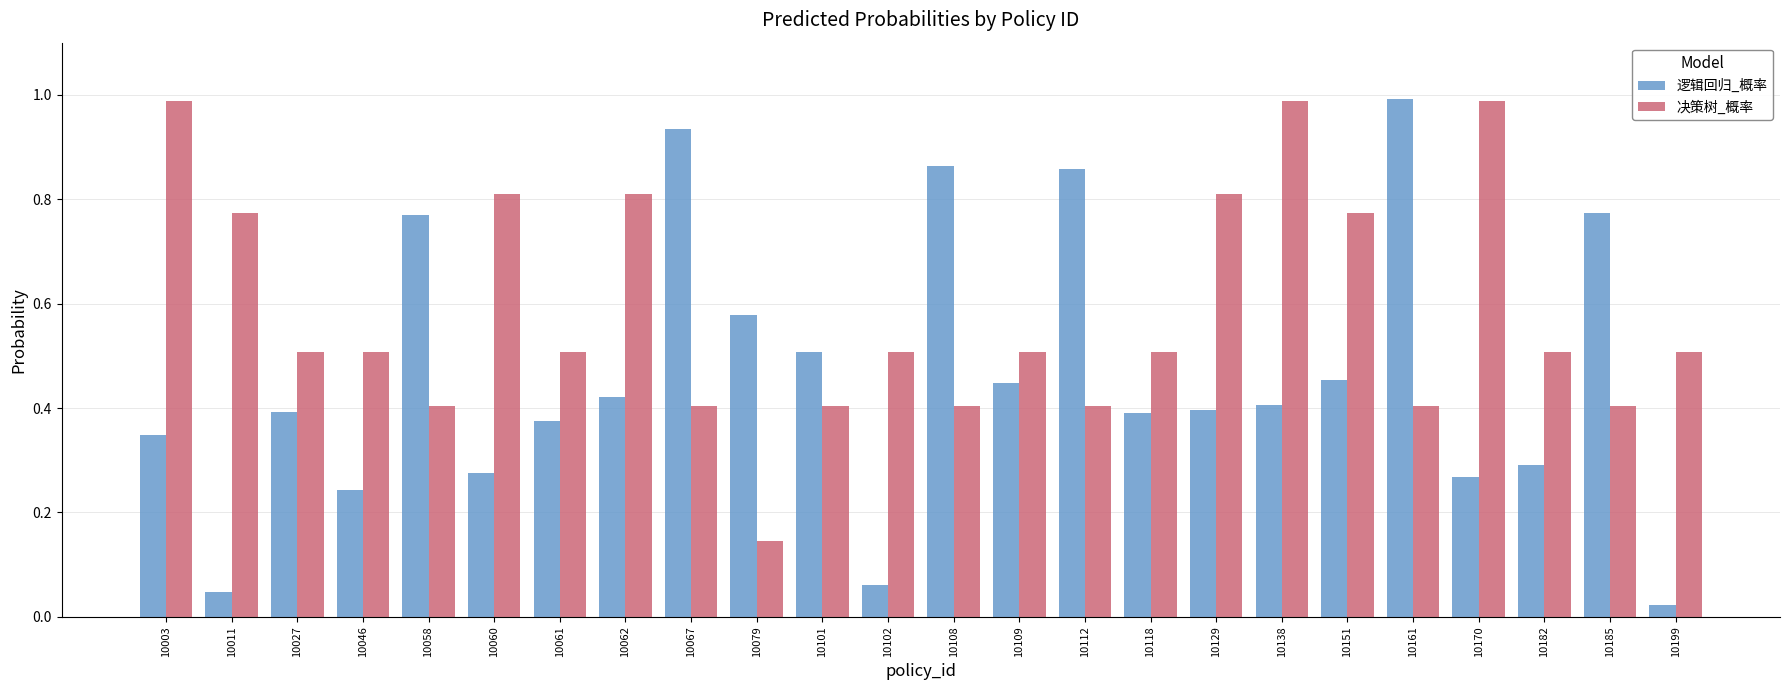

At which label is 决策树_概率 closest to 0?

10079